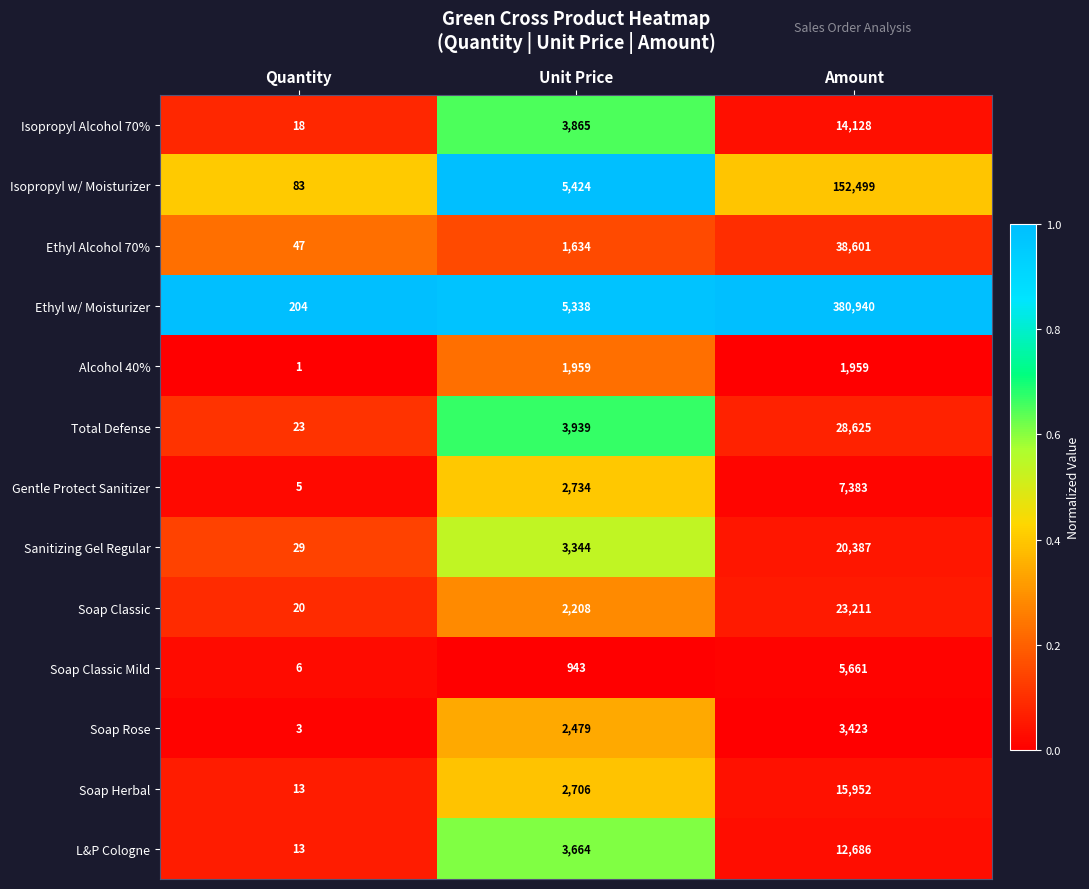

What is the difference between the second highest and minimum values in the Soap Rose series?

2476